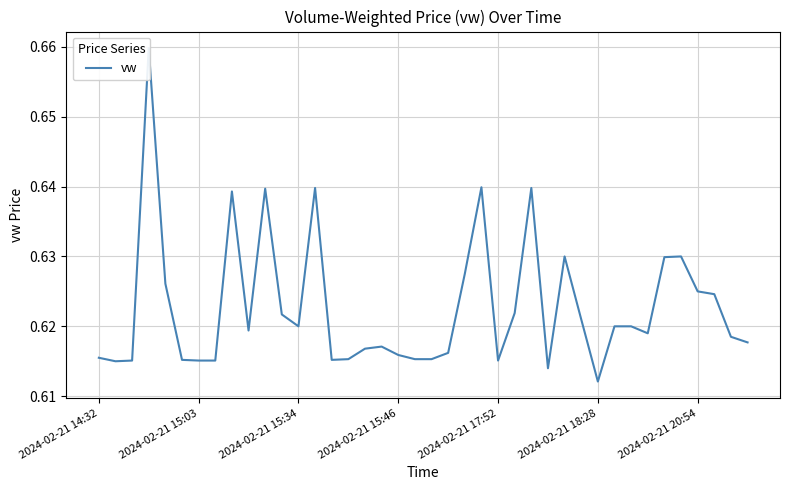

Is this an area chart (filled region under the line)?

No